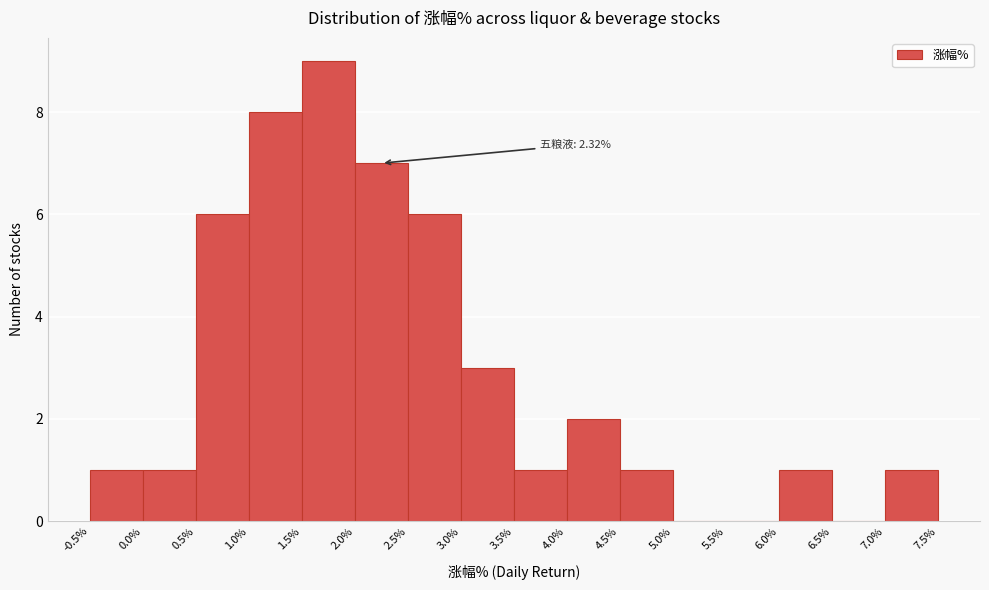

Over which range of the x-axis is the bar tallest?

1.5% to 2.0%